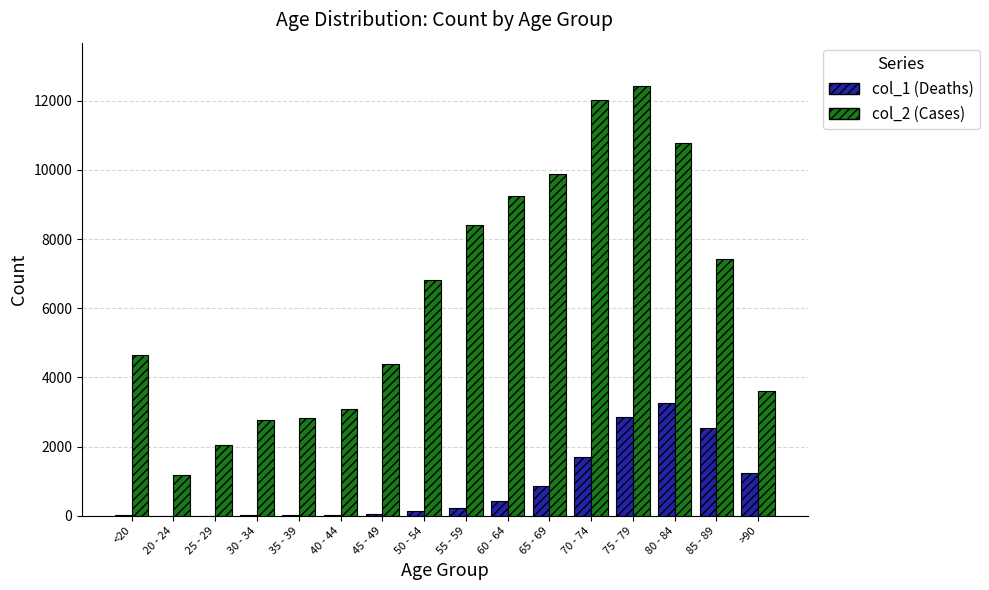

What is the maximum value shown in the chart?

12434